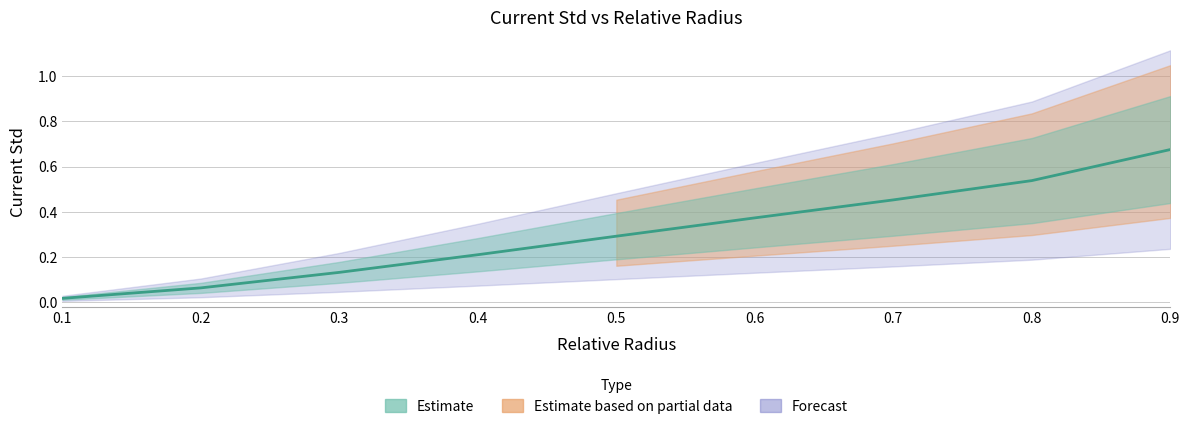

Which has a higher value, 0.7 or 0.2?

0.7